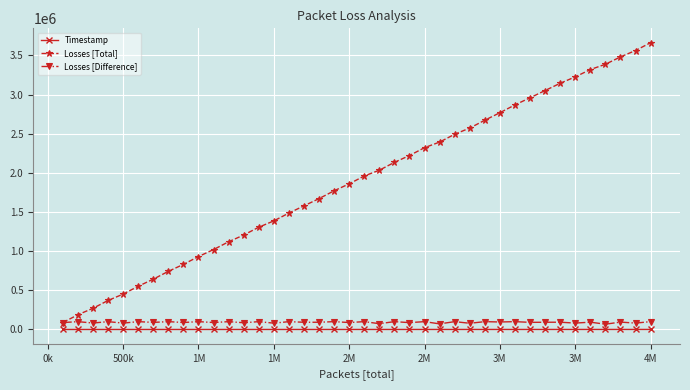

True or false: Timestamp and Losses [Total] intersect in this chart.

False